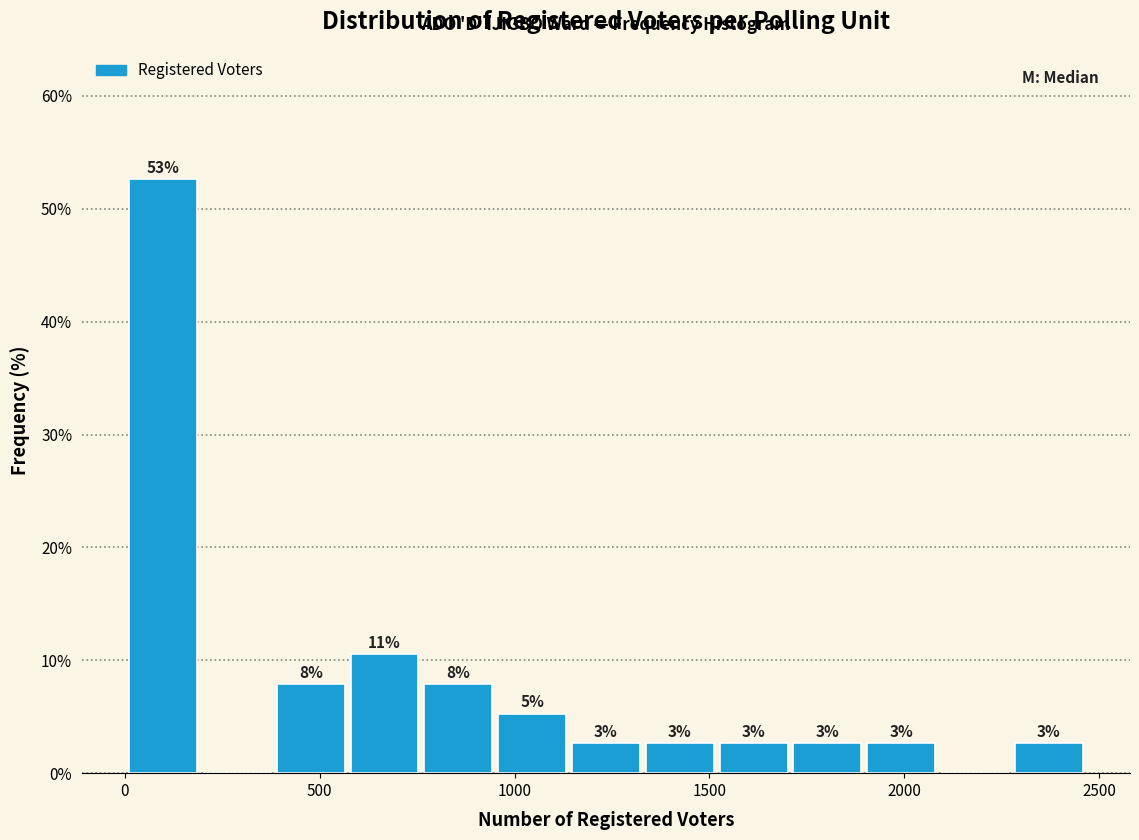

Around what value on the x-axis is the tallest bar? Give the approximate position of its centre, as read against the axis.

100